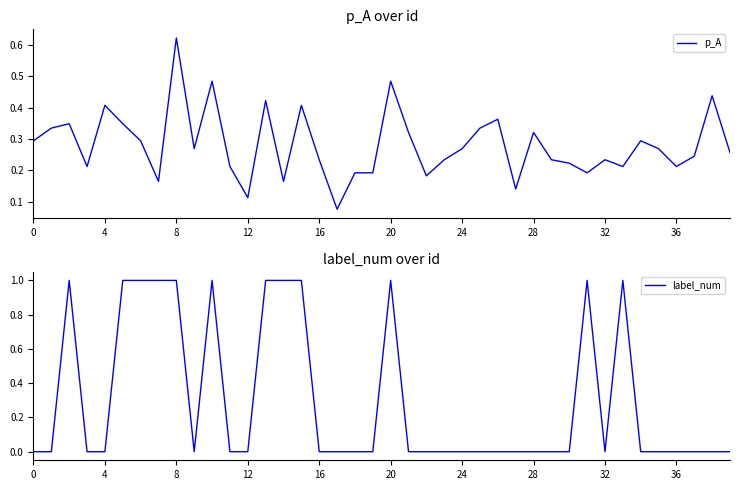

At how many categories does at least one series exceed 0?

40